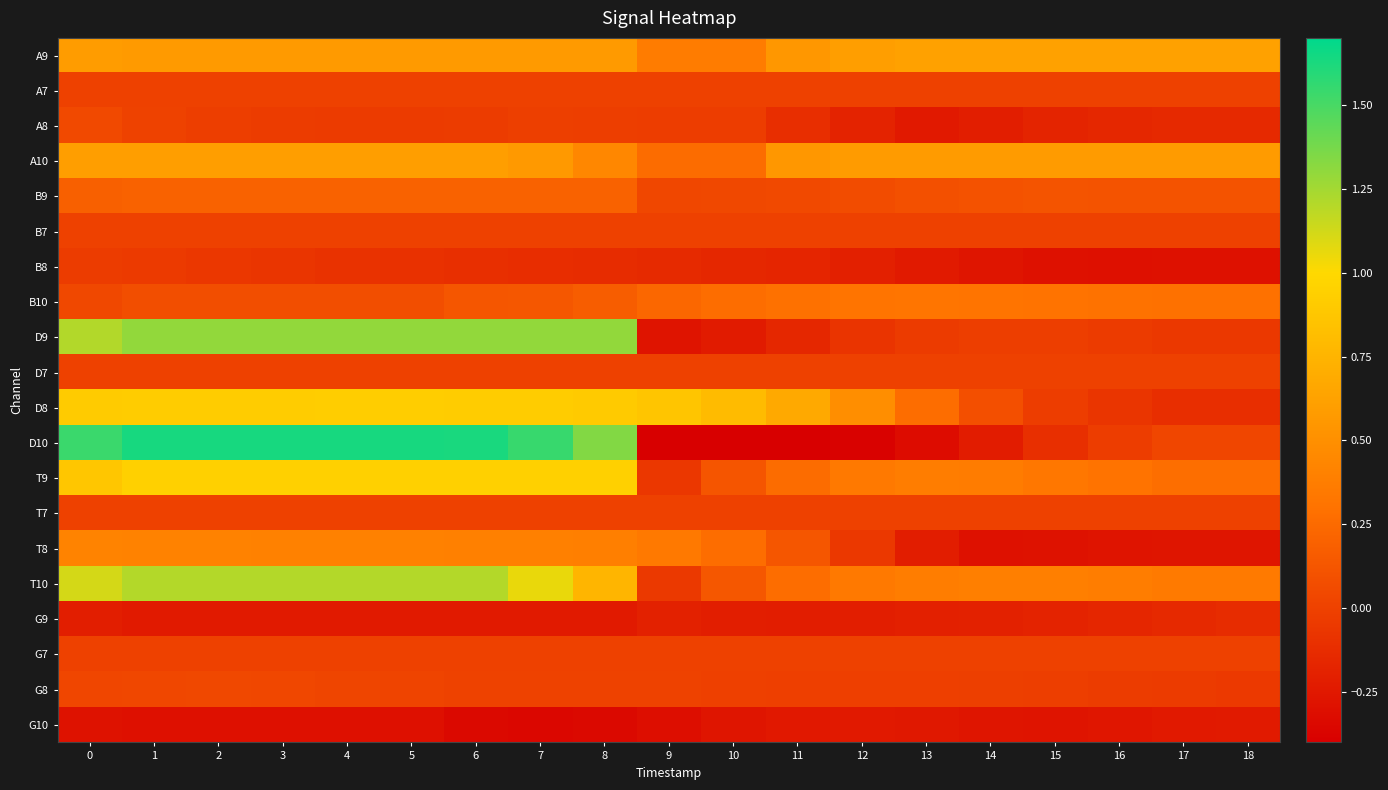

At which category is the sum across all series the highest?

1